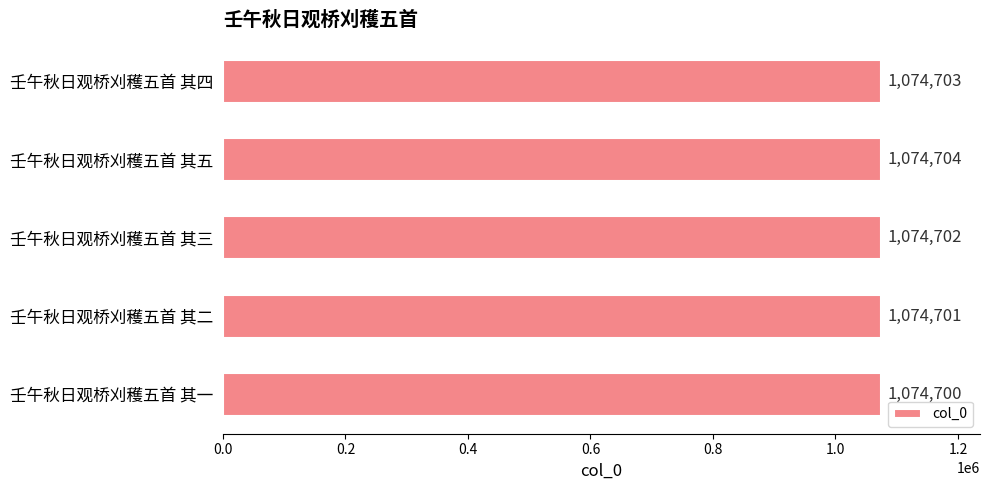

What is the average value?

1074702